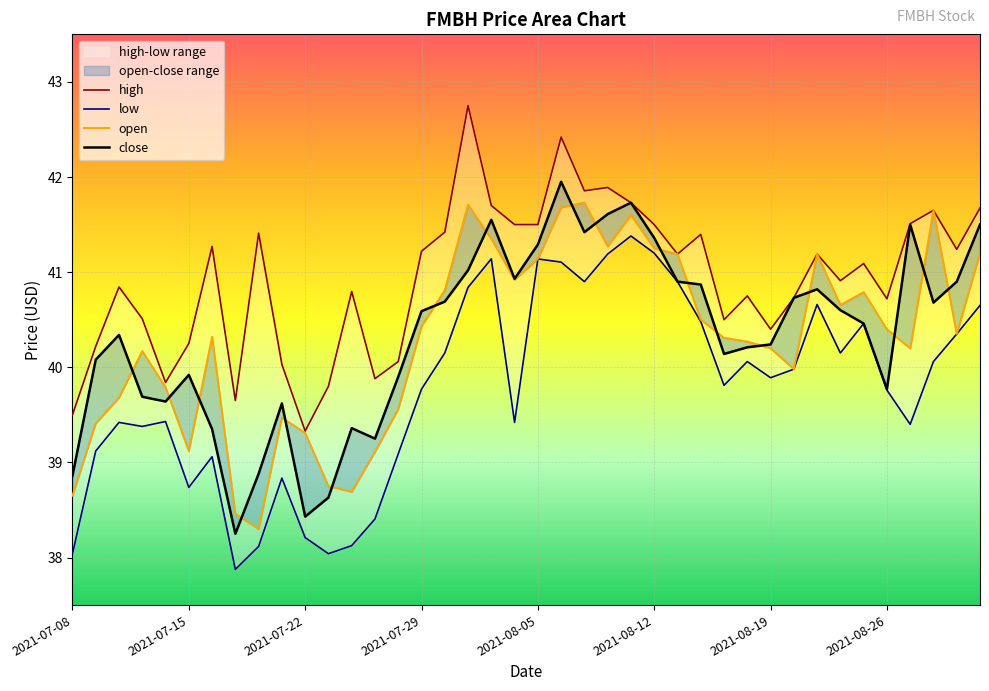

What is the difference between the maximum and minimum values in the close series?

3.7